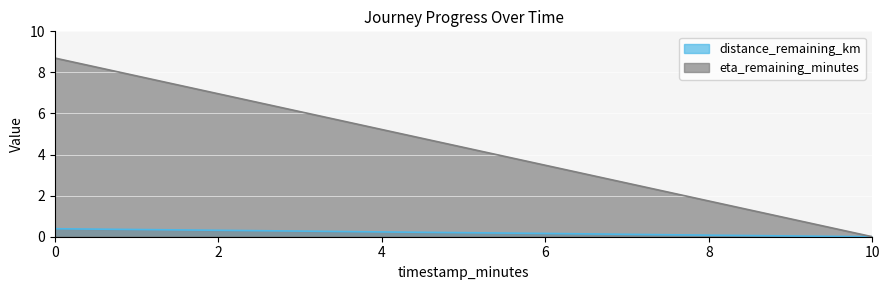

Is the value of distance_remaining_km at 0 greater than the value of eta_remaining_minutes at 6?

No